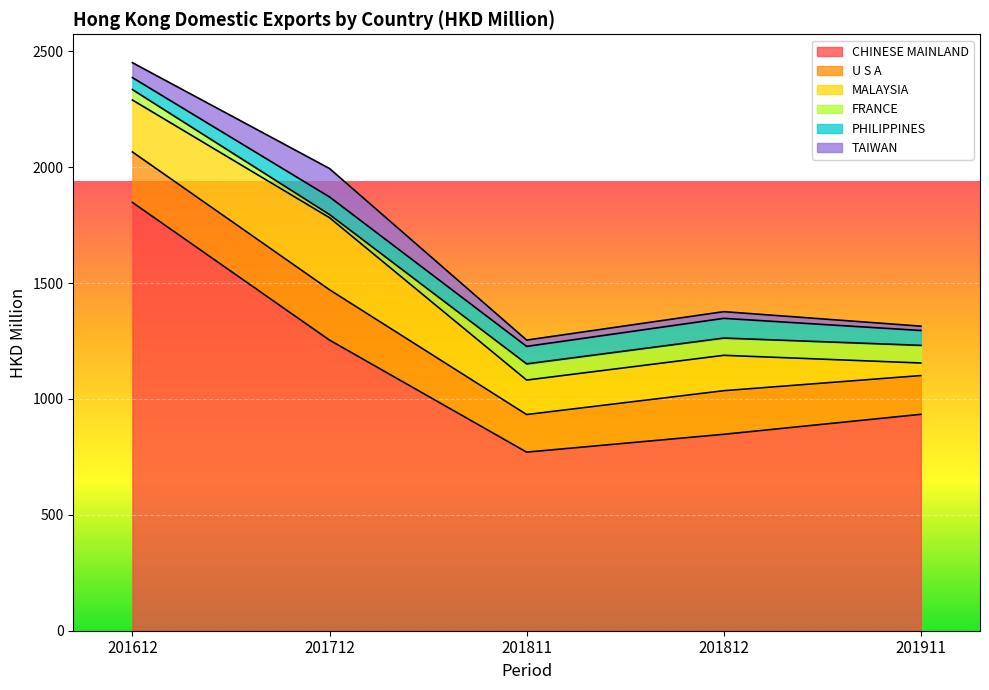

List the labels in order of U S A value, largest first.

201612, 201712, 201812, 201911, 201811